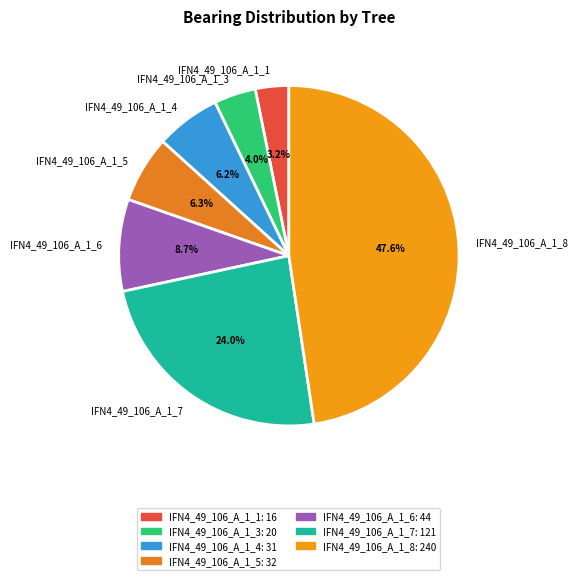

Between IFN4_49_106_A_1_6 and IFN4_49_106_A_1_5, which is larger?

IFN4_49_106_A_1_6